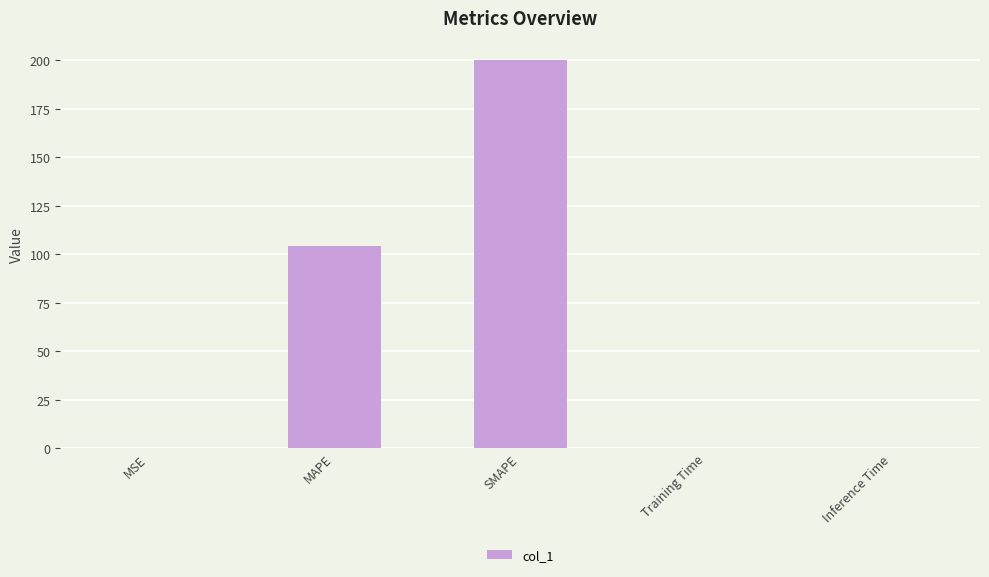

How many series are shown in this chart?

1